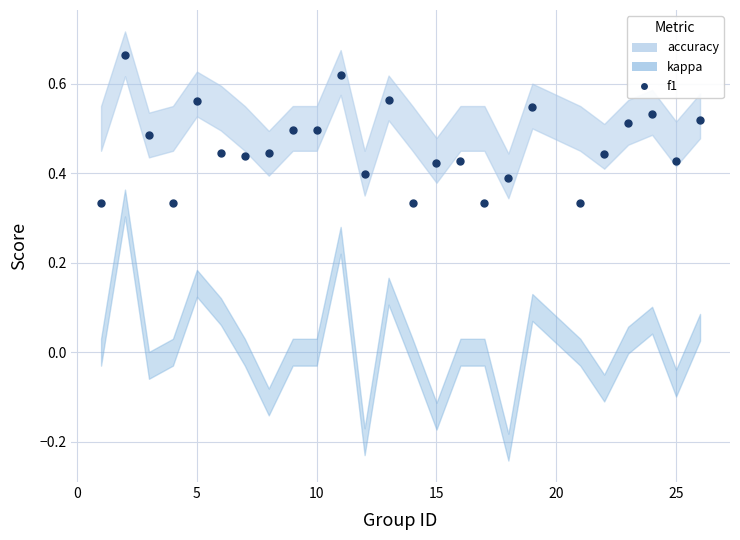

Does the chart have visible grid lines?

Yes